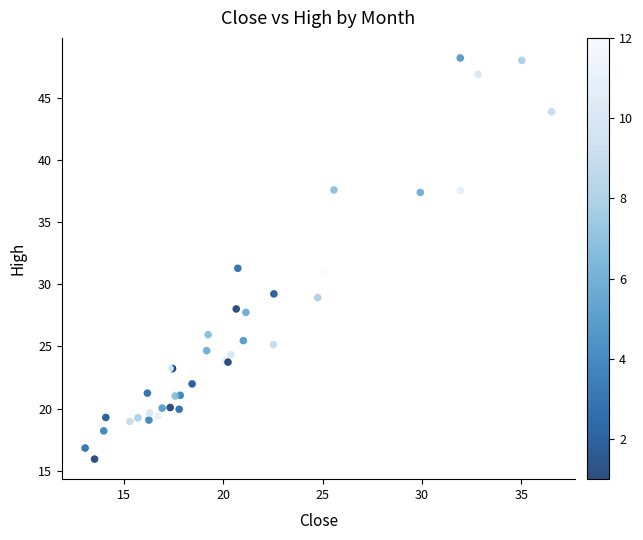

What Y value in the scatter plot is closest to 32?

31.3